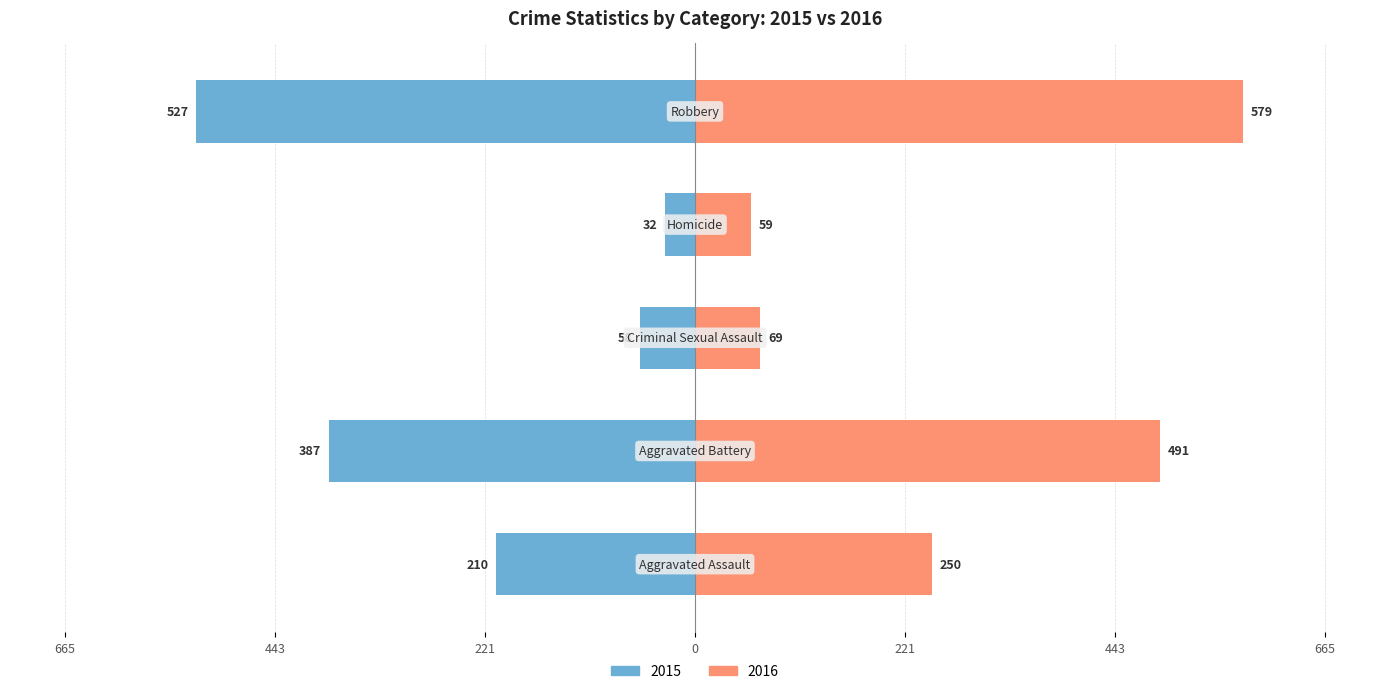

What is the value of the 2016 bar at the 5th from the left?

579